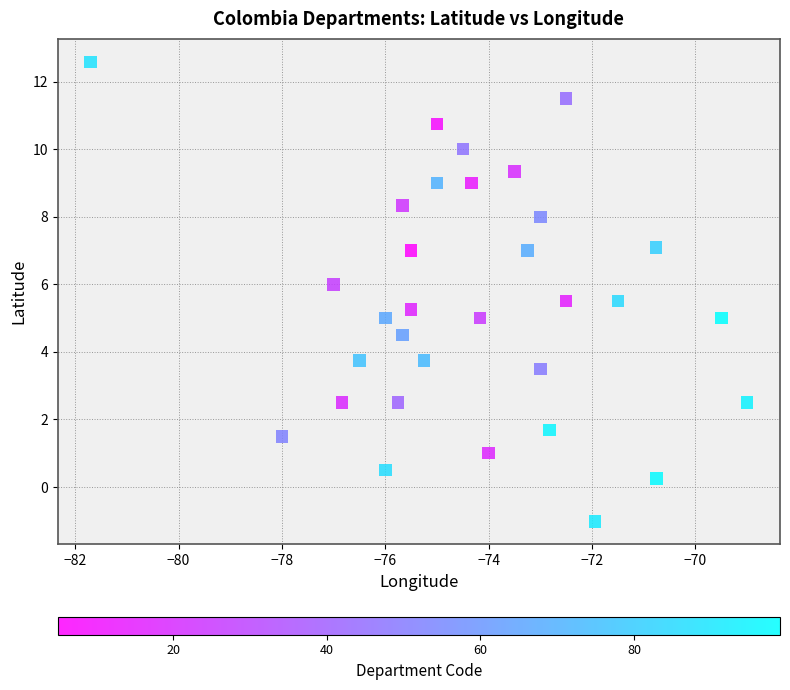

What is the range of Y values (max minus min)?

13.6